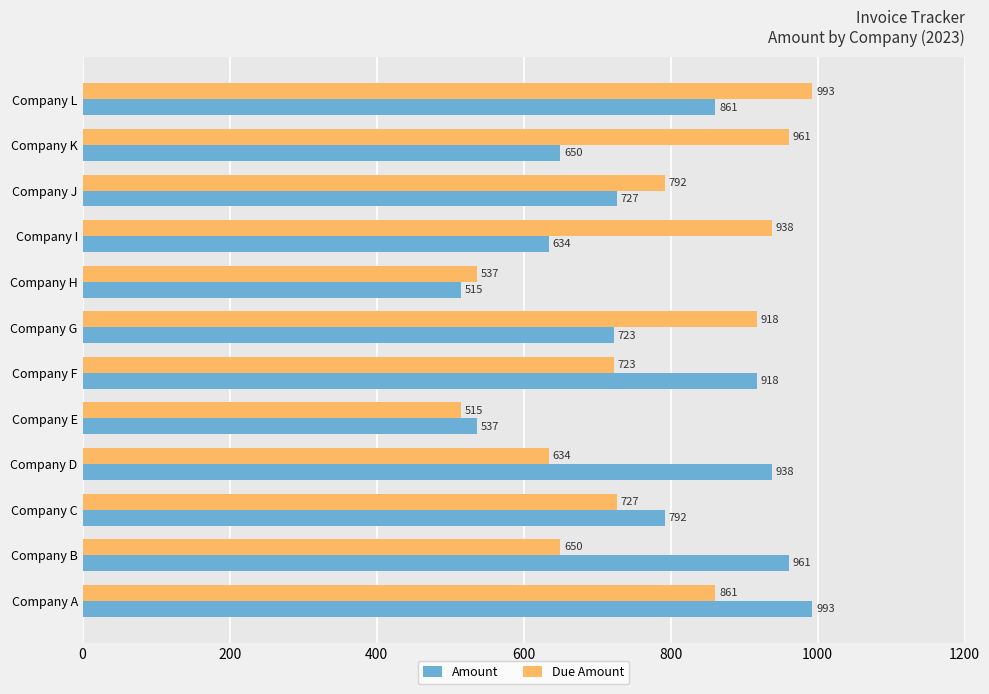

The value of Amount at Company A is 518. True or false?

False